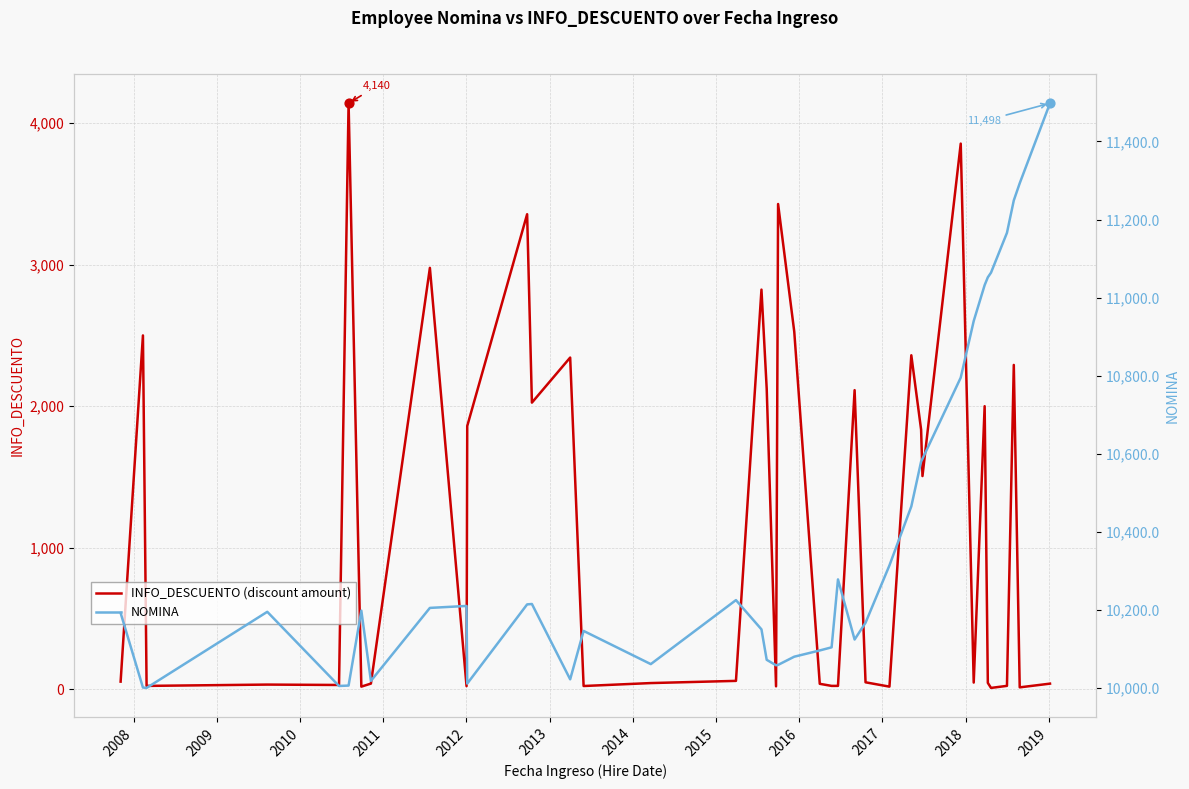

Which series contains the lowest Y value?

INFO_DESCUENTO (discount amount)